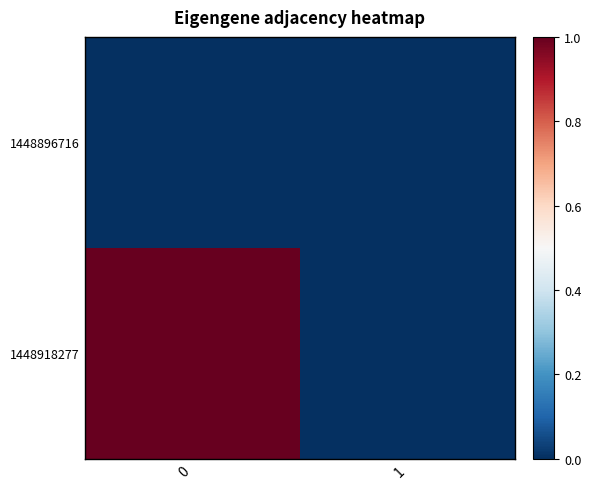

Reading left to right, list all the values displayed in this chart.

row_0: 0=0	1=0
row_1: 0=1	1=0